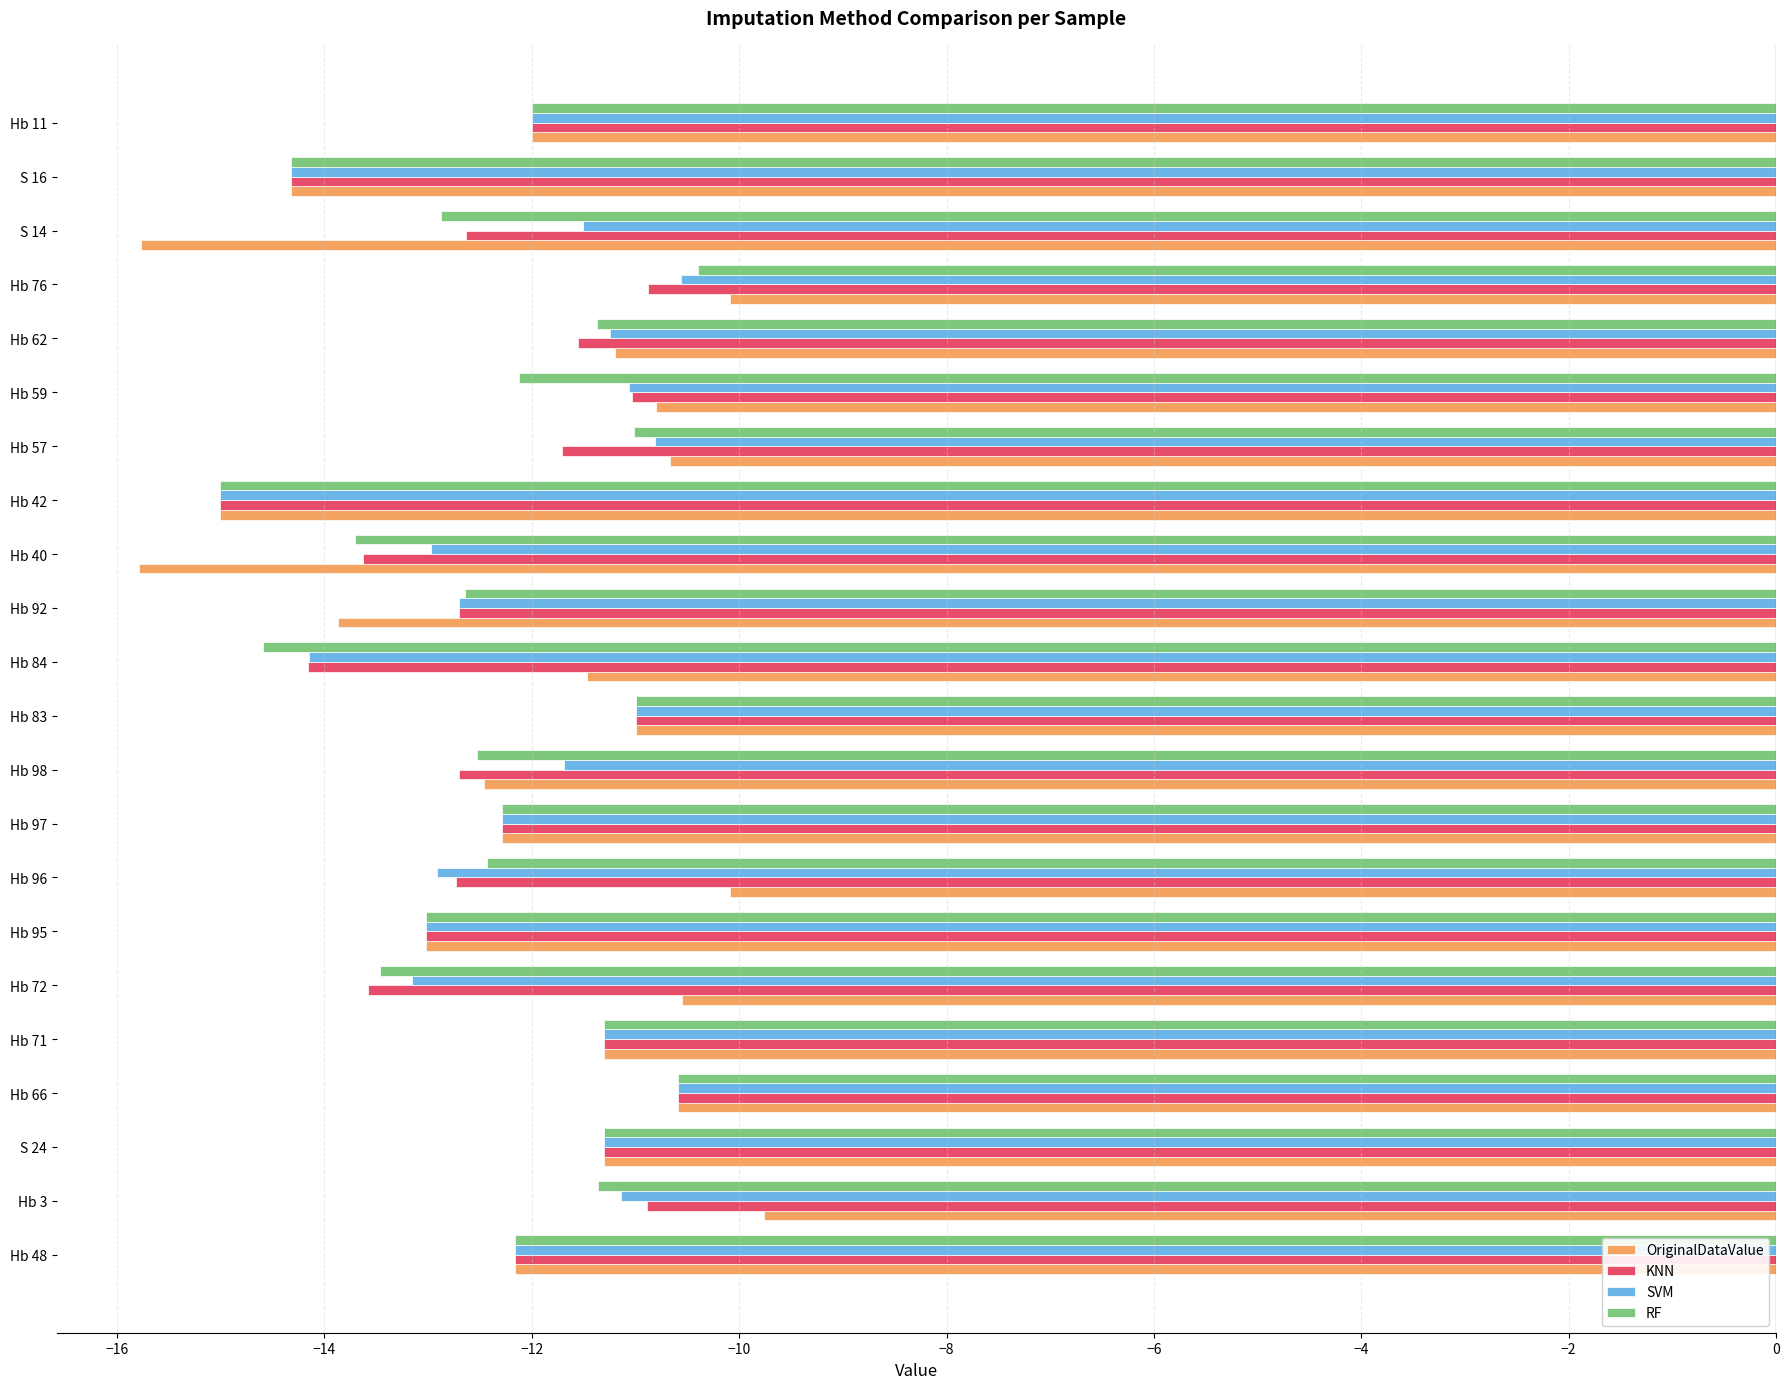

Which series has the largest range (max minus min)?

OriginalDataValue